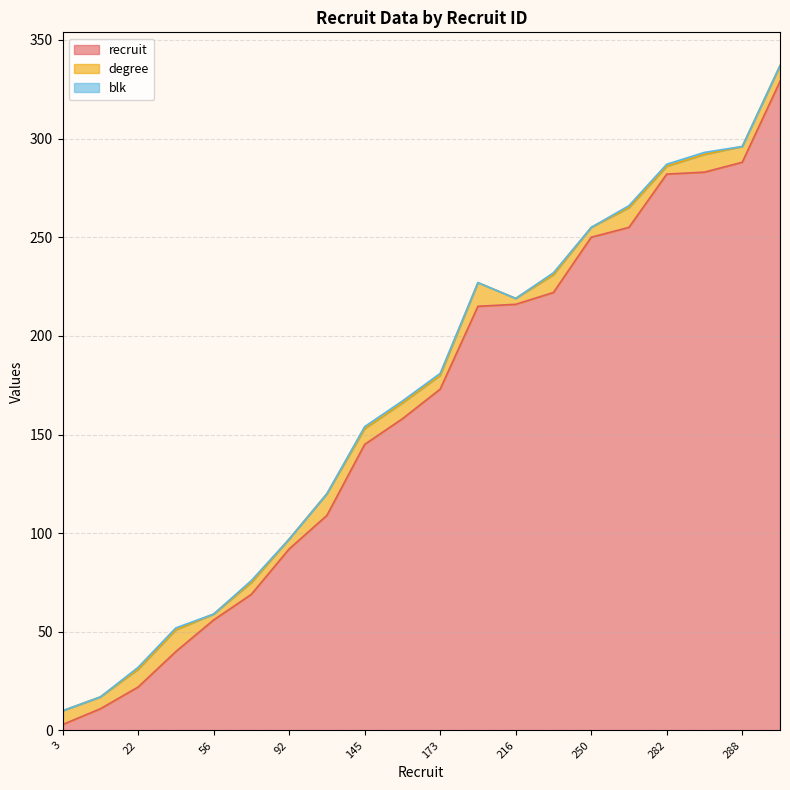

What is the maximum value for recruit?

329